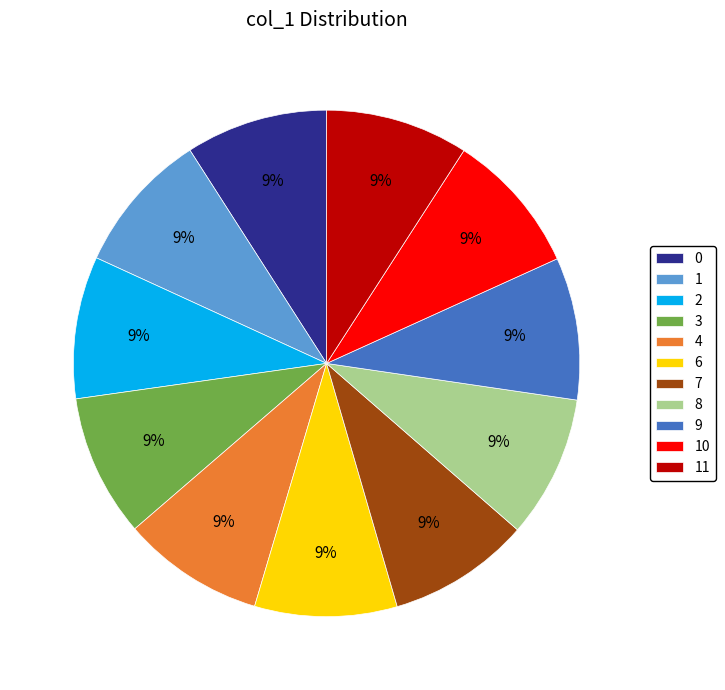

What percentage is the 2 slice, to the nearest percent?

9%